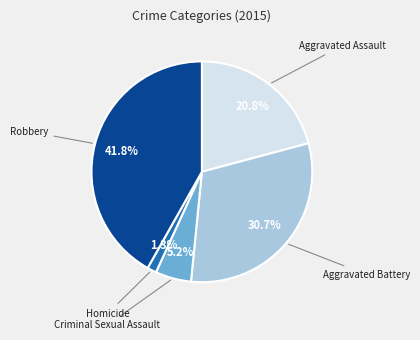

True or false: Robbery accounts for 49% of the total.

False